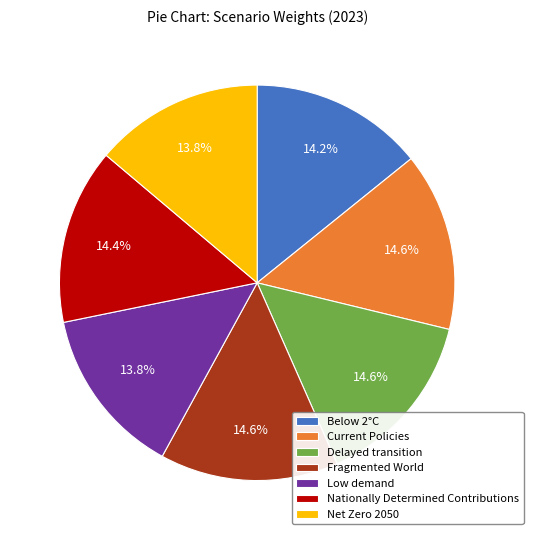

Which has a higher value, Low demand or Delayed transition?

Delayed transition